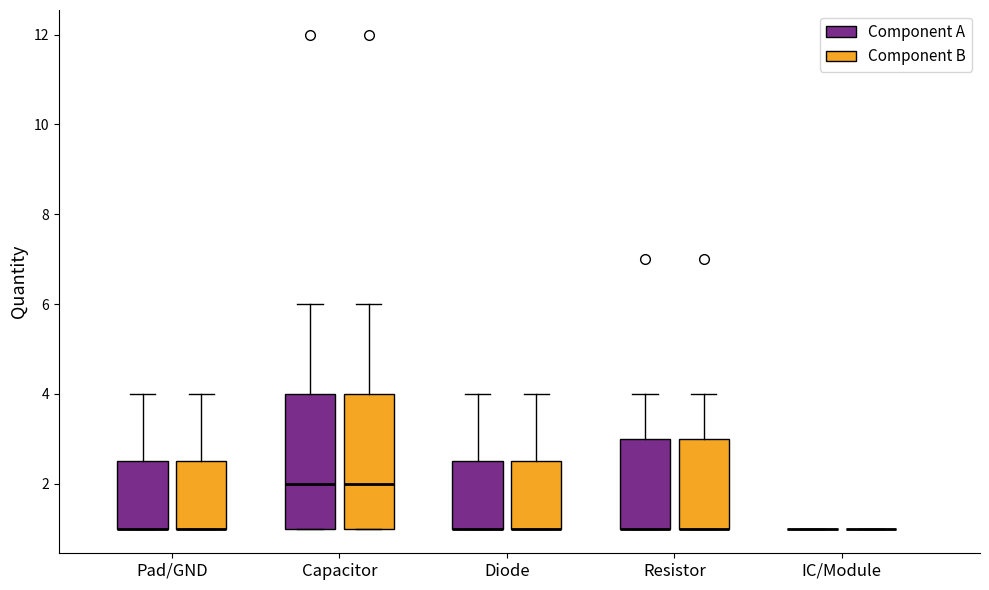

Reading left to right, read every box against the y-axis: the position of its median line, the range the box covers, and the ends of its whiskers. The values are not printed on the chart, so give them approximately, as read against the axis.

Pad/GND (Component A): median 1.0 (drawn on the box's lower edge), box 1.0 to 2.6, whiskers 1.0 to 4.0
Pad/GND (Component B): median 1.0 (drawn on the box's lower edge), box 1.0 to 2.6, whiskers 1.0 to 4.0
Capacitor (Component A): median 2.0, box 1.0 to 4.0, whiskers 1.0 to 6.0
Capacitor (Component B): median 2.0, box 1.0 to 4.0, whiskers 1.0 to 6.0
Diode (Component A): median 1.0 (drawn on the box's lower edge), box 1.0 to 2.6, whiskers 1.0 to 4.0
Diode (Component B): median 1.0 (drawn on the box's lower edge), box 1.0 to 2.6, whiskers 1.0 to 4.0
Resistor (Component A): median 1.0 (drawn on the box's lower edge), box 1.0 to 3.0, whiskers 1.0 to 4.0
Resistor (Component B): median 1.0 (drawn on the box's lower edge), box 1.0 to 3.0, whiskers 1.0 to 4.0
IC/Module (Component A): box collapsed to a line at 1.0, whiskers 1.0 to 1.0
IC/Module (Component B): box collapsed to a line at 1.0, whiskers 1.0 to 1.0